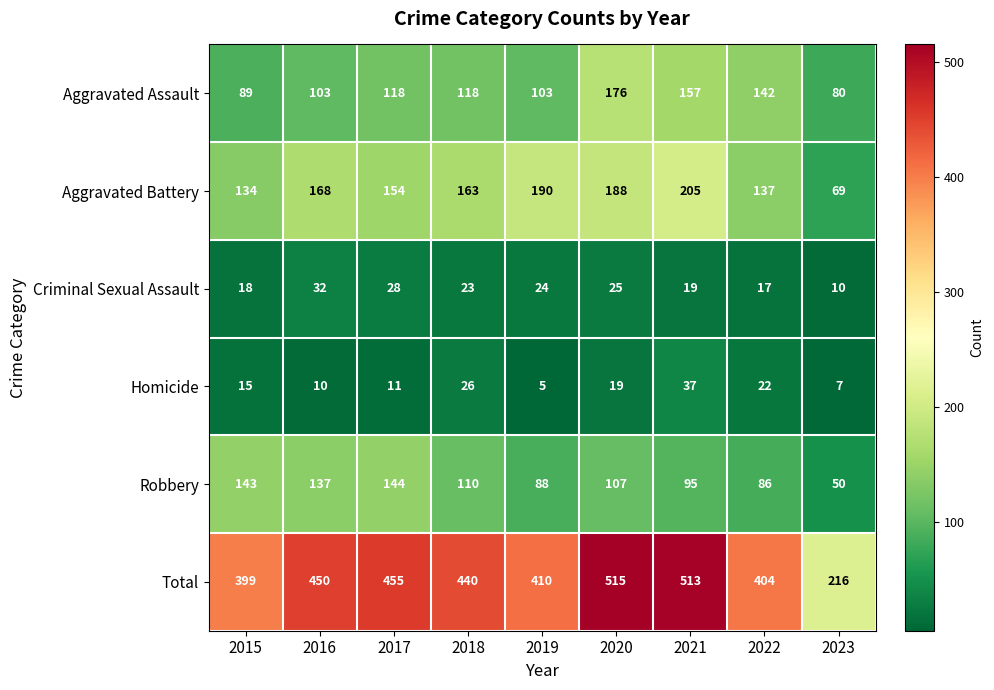

Rank the categories by Total value from lowest to highest.

2023, 2015, 2022, 2019, 2018, 2016, 2017, 2021, 2020